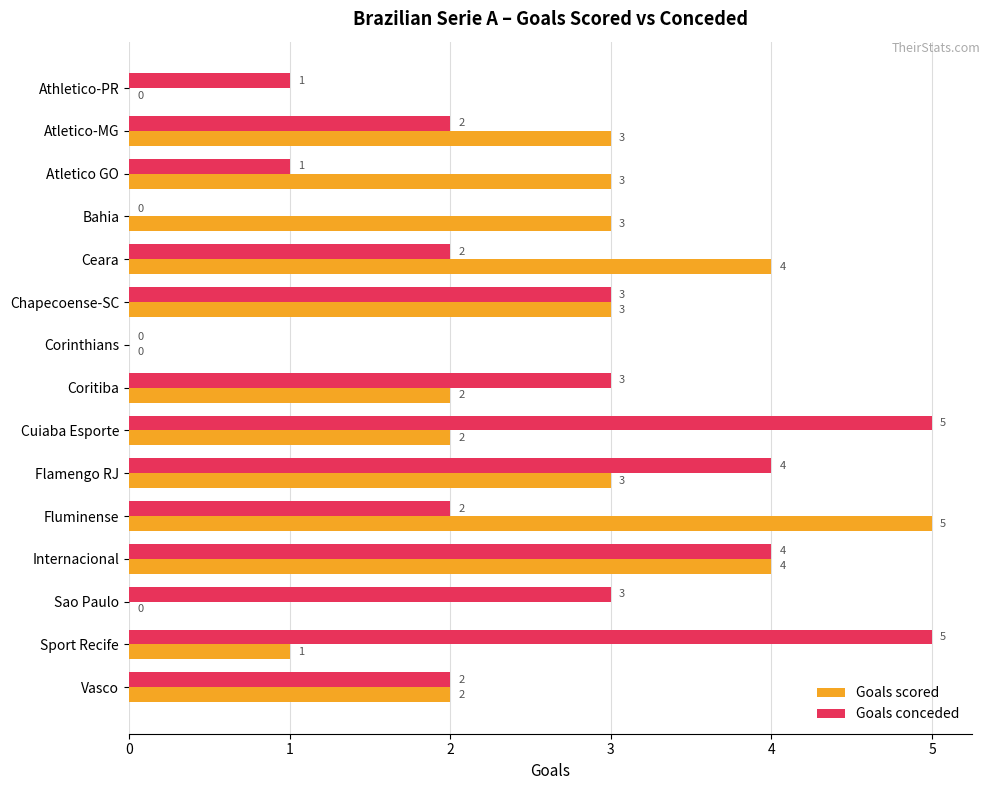

What is the sum of the Goals scored values at Vasco and Fluminense?

7